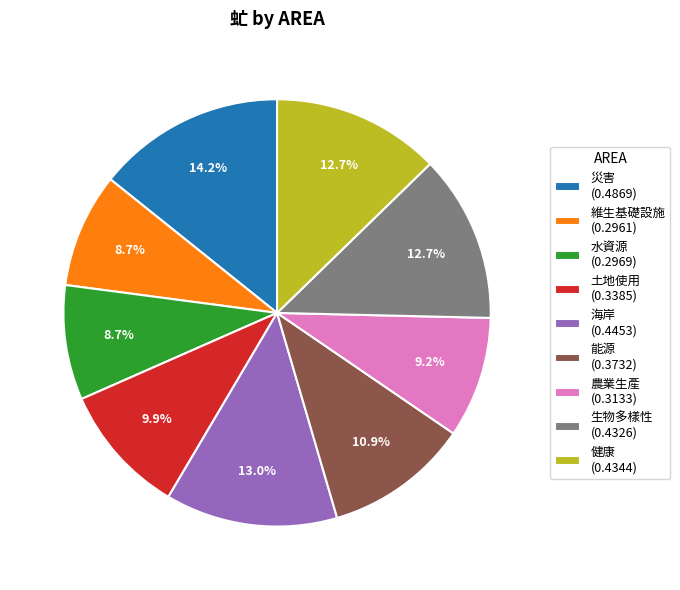

How many segments does this pie chart have?

9